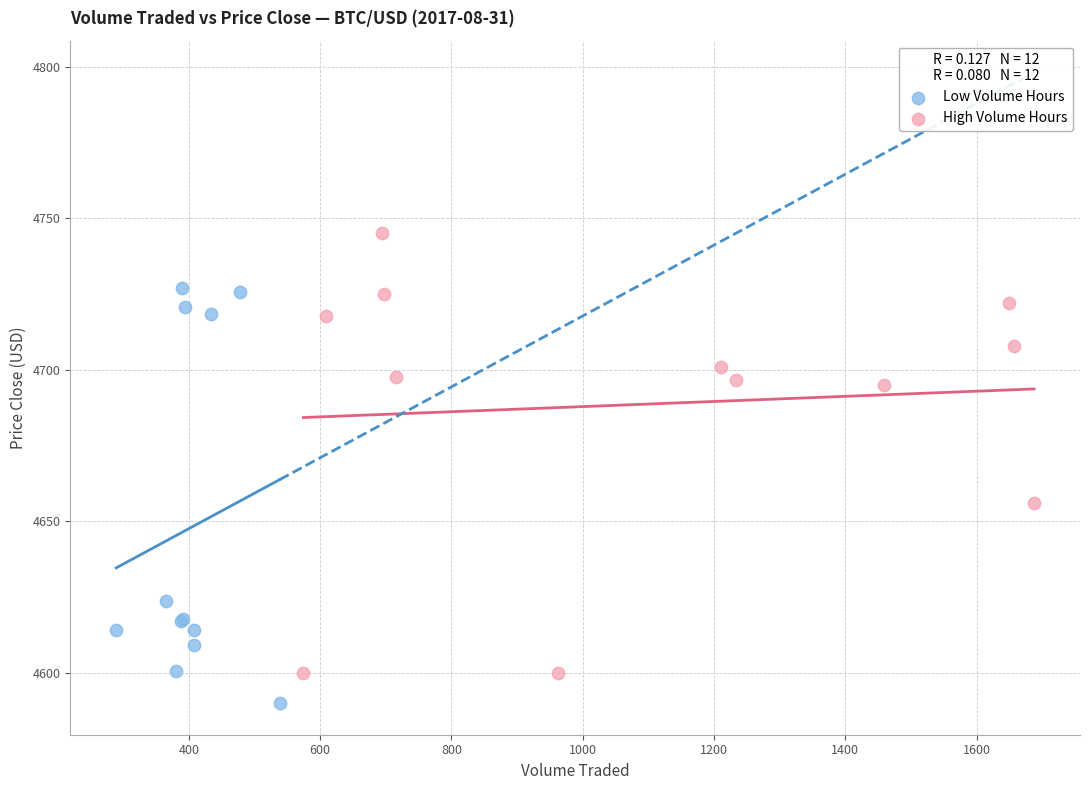

Which series reaches the minimum Y coordinate?

Low Volume Hours